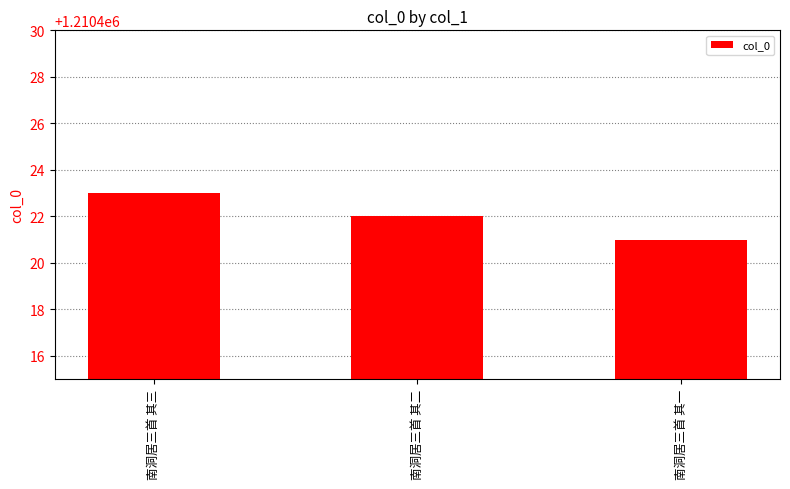

What is the value of the 1st bar from the left?

1210423